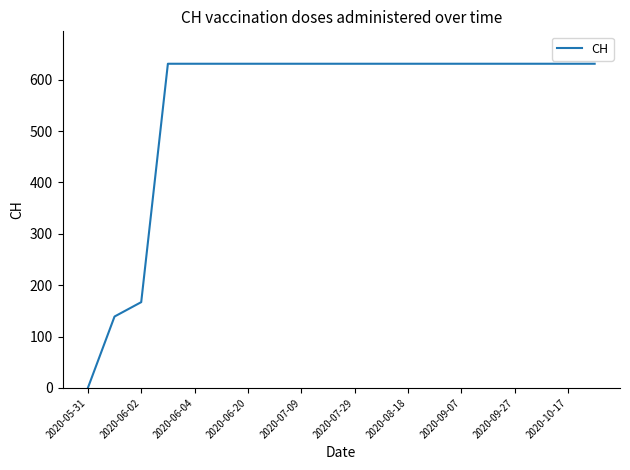

What is the difference between the maximum and minimum values?

631